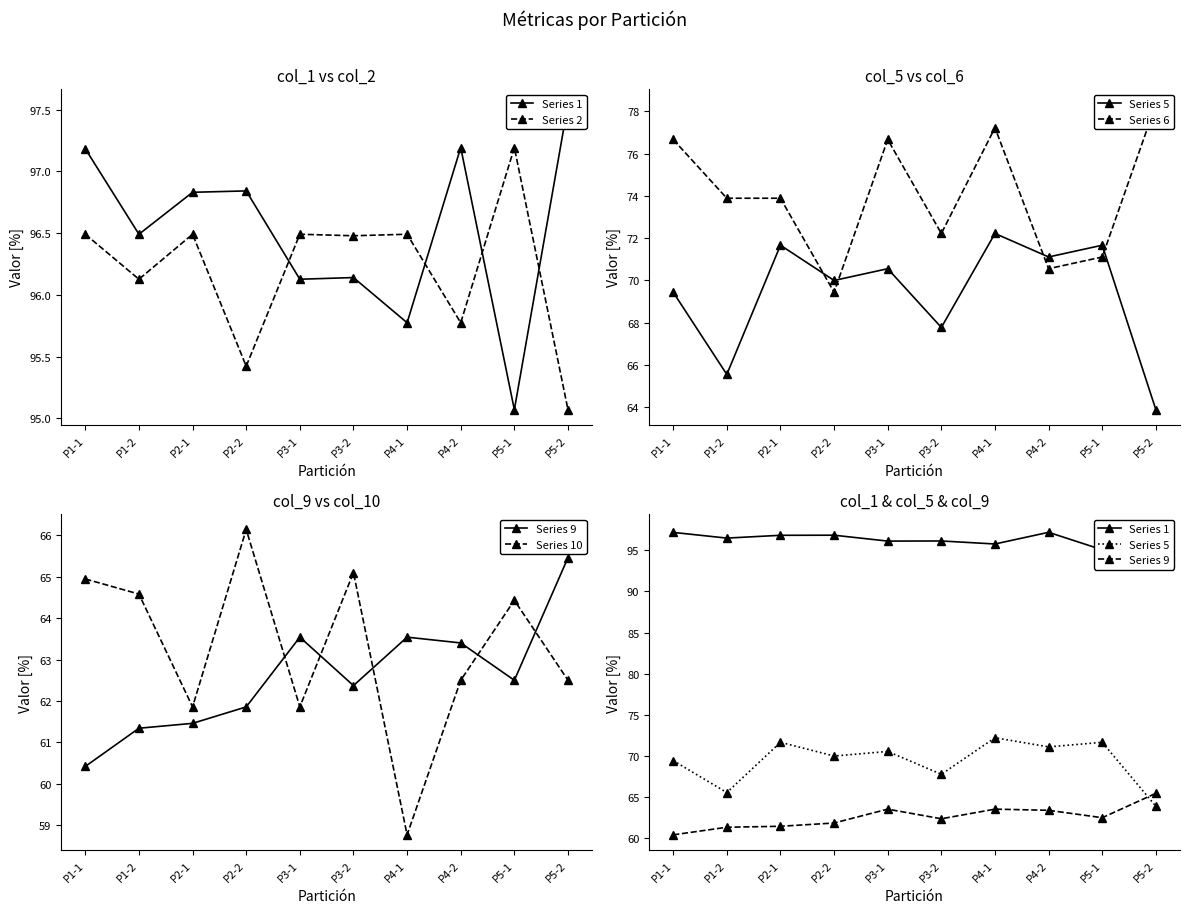

What is the label of the 8th point from the right?

P2-1